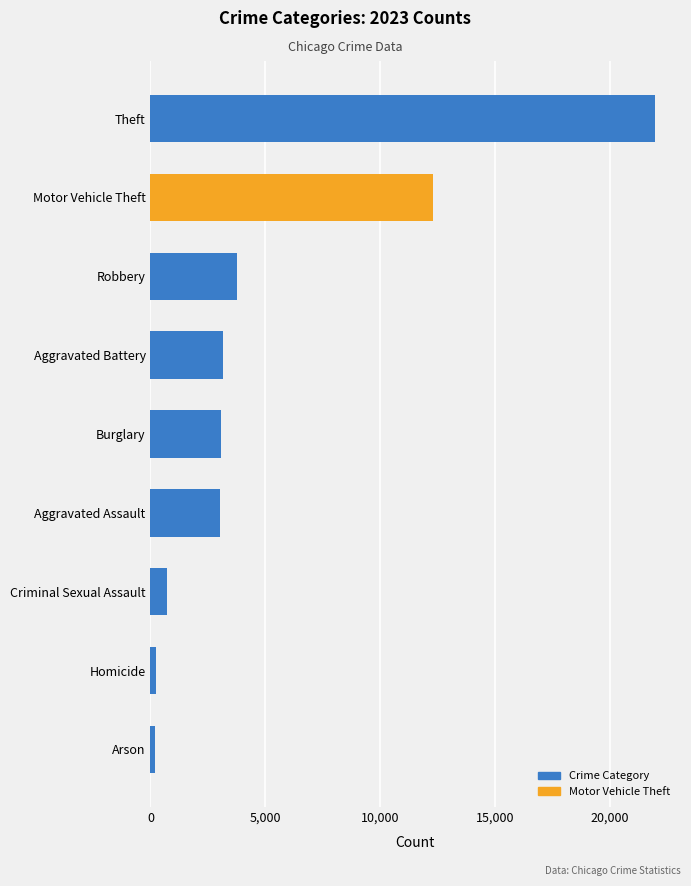

The value at Theft is 21939. True or false?

True